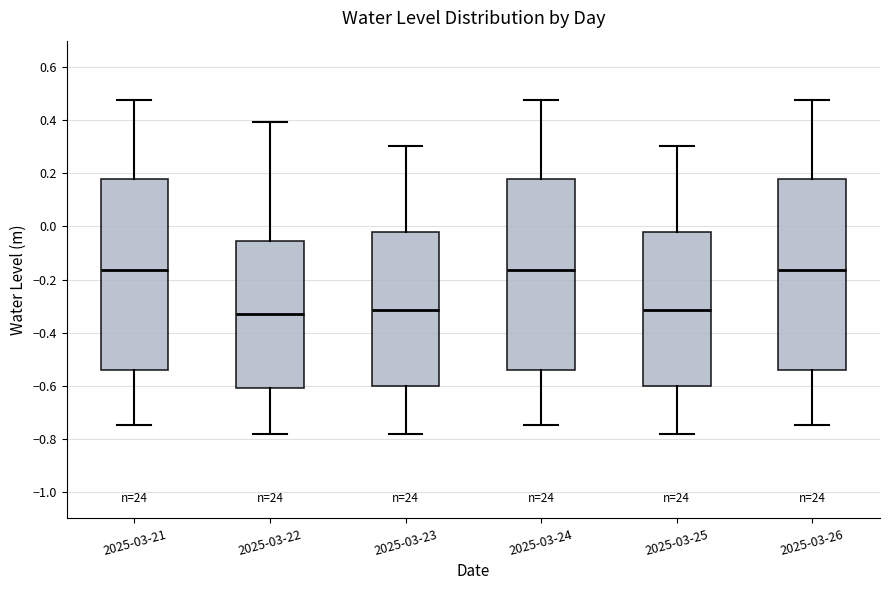

Where is the upper edge of the box for 2025-03-21 on the y-axis? The values are not printed on the chart, so give them approximately, as read against the axis.

0.18